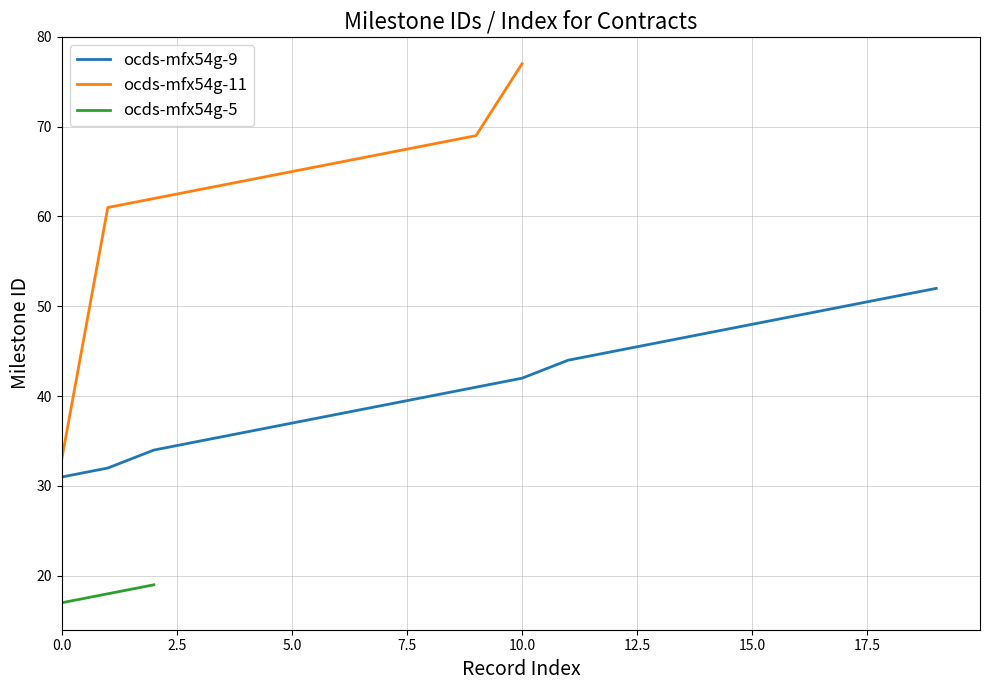

True or false: contracts/0/id=20 has a value of 111 at 9.

False